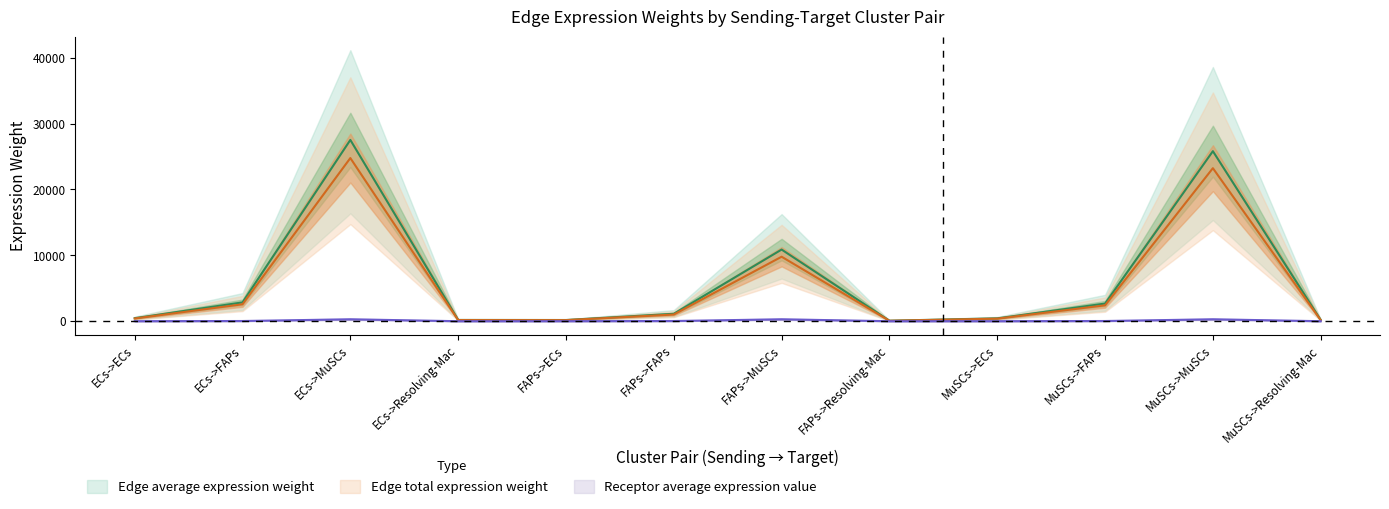

What is the approximate value of Edge total expression weight at MuSCs->ECs?

389.3